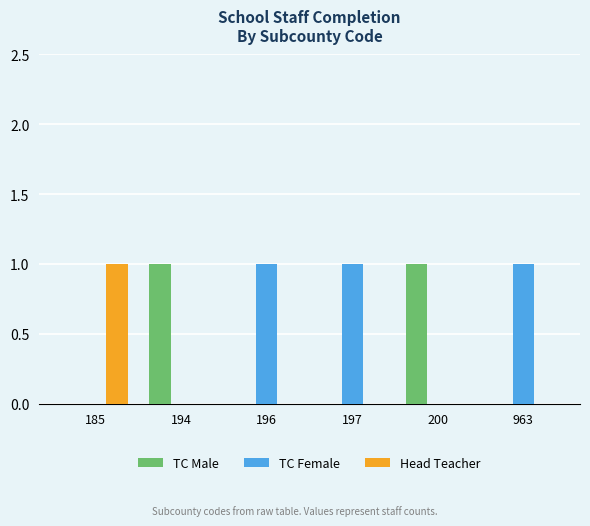

Does the chart contain stacked bars?

No